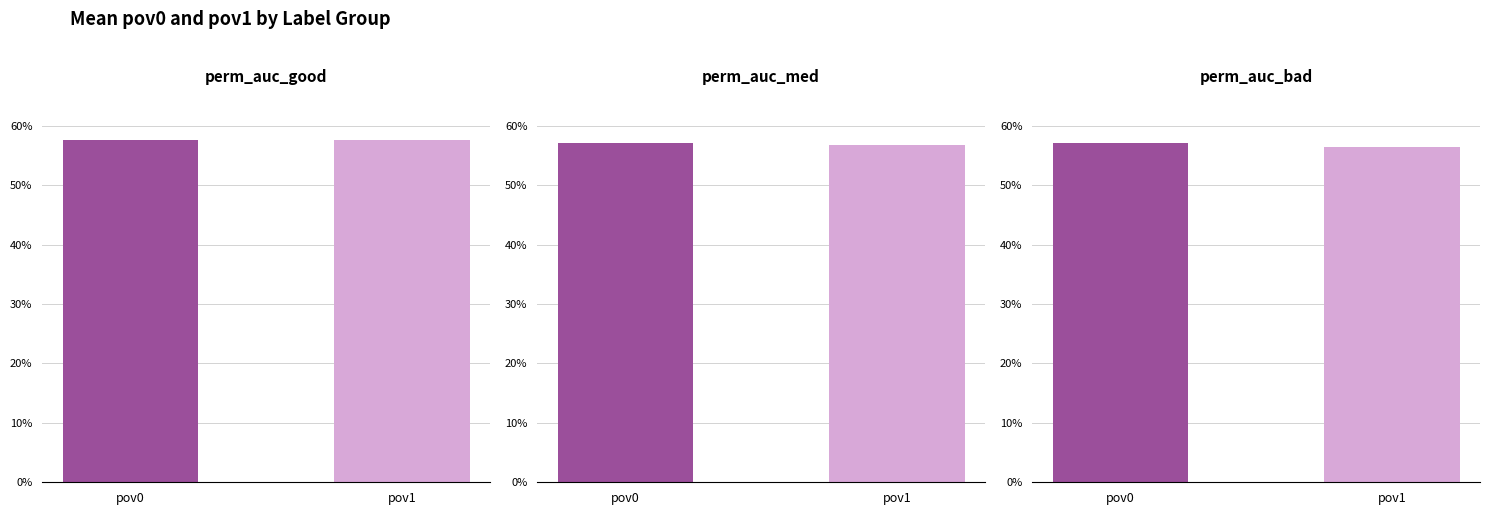

How many groups of bars are there?

2